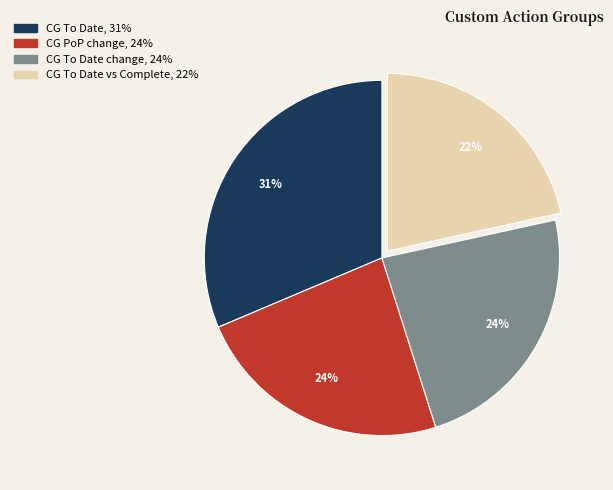

To the nearest percent, what is the average slice percentage?

25%